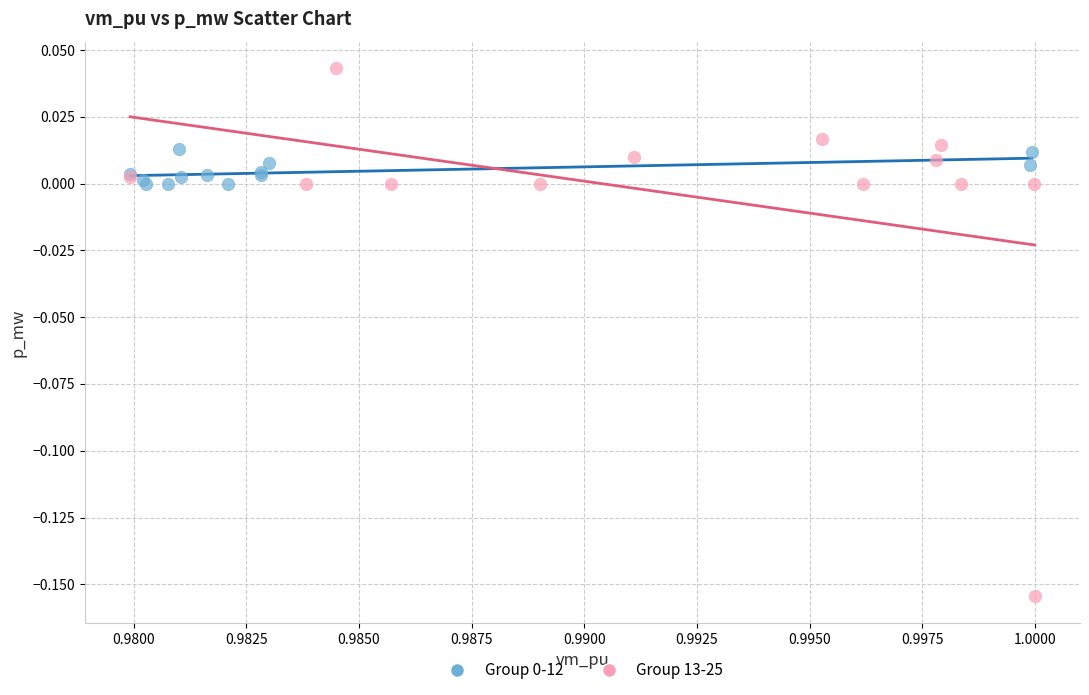

Which series reaches the minimum Y coordinate?

Group 13-25